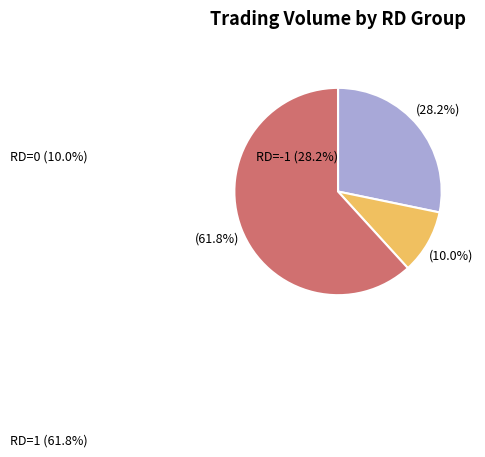

To the nearest percent, what is the average slice percentage?

33%